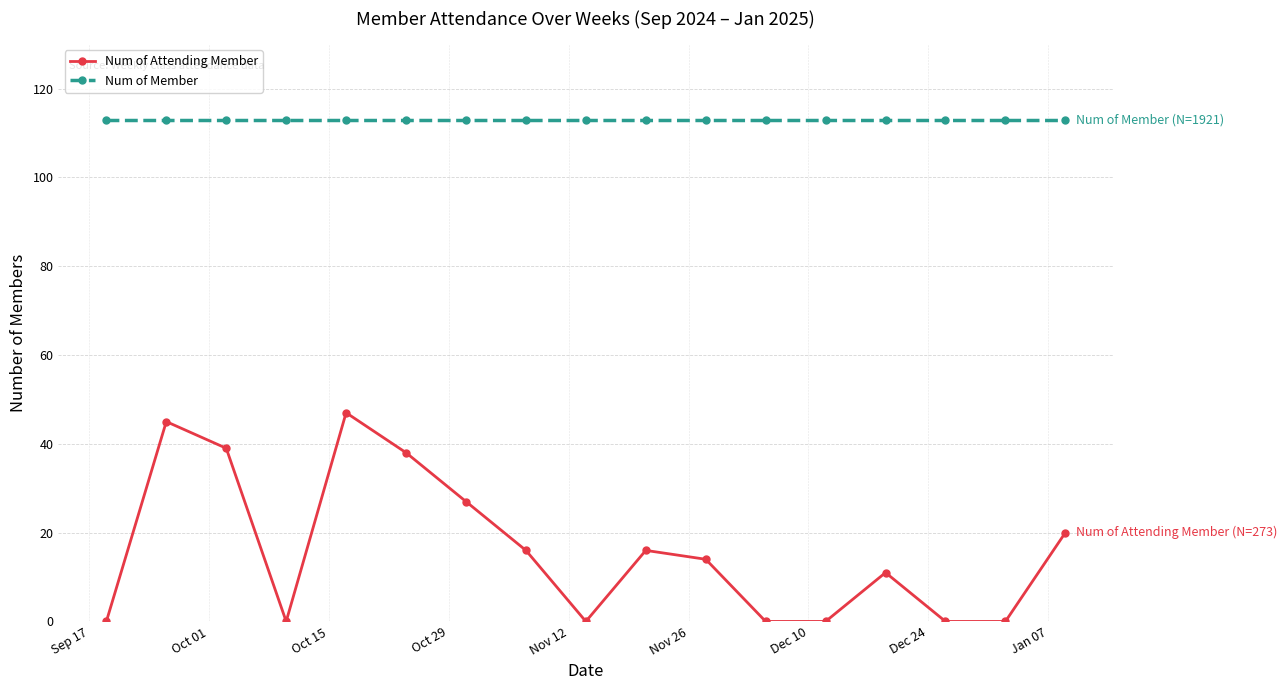

List the series in order of their peak value, lowest first.

Num of Attending Member, Num of Member